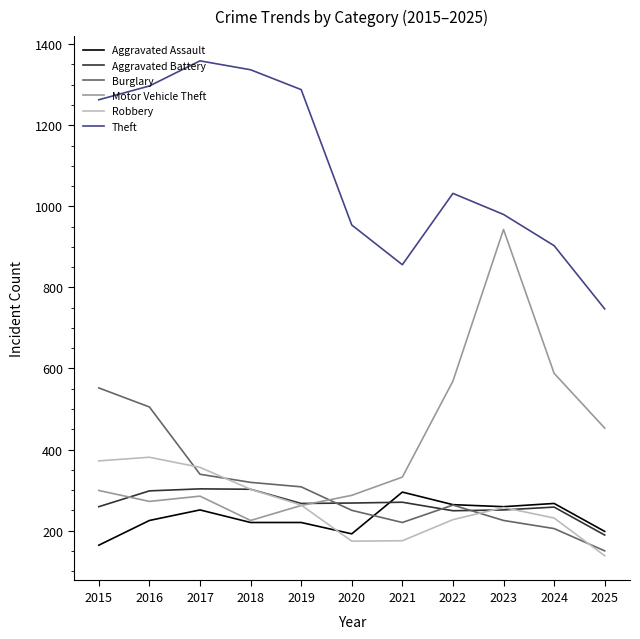

Where is the first local maximum for Theft?

2017